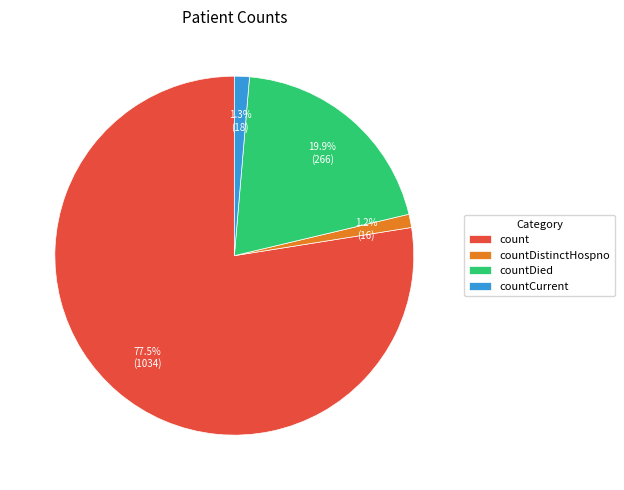

Does countDistinctHospno account for over 50% of the chart?

No